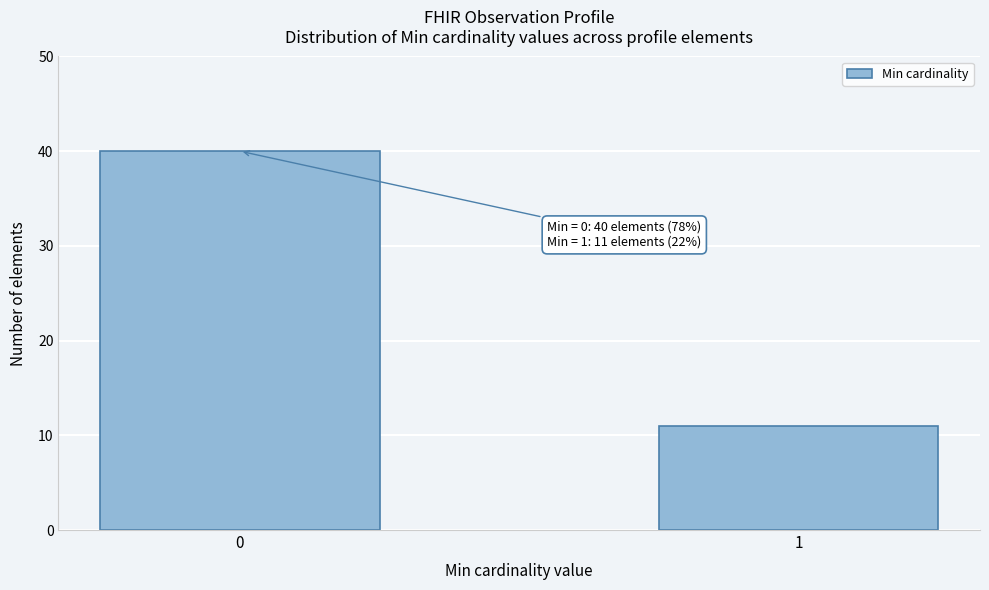

Reading right to left, extract all data points from this chart.

1=11	0=40